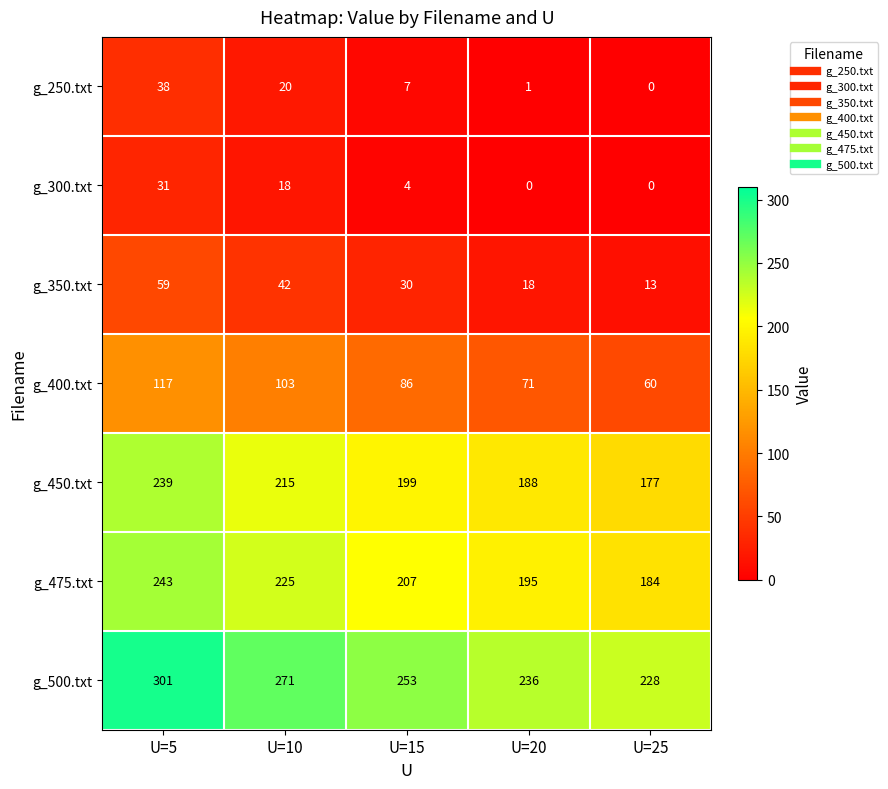

What is the sum of all g_250.txt values?

66